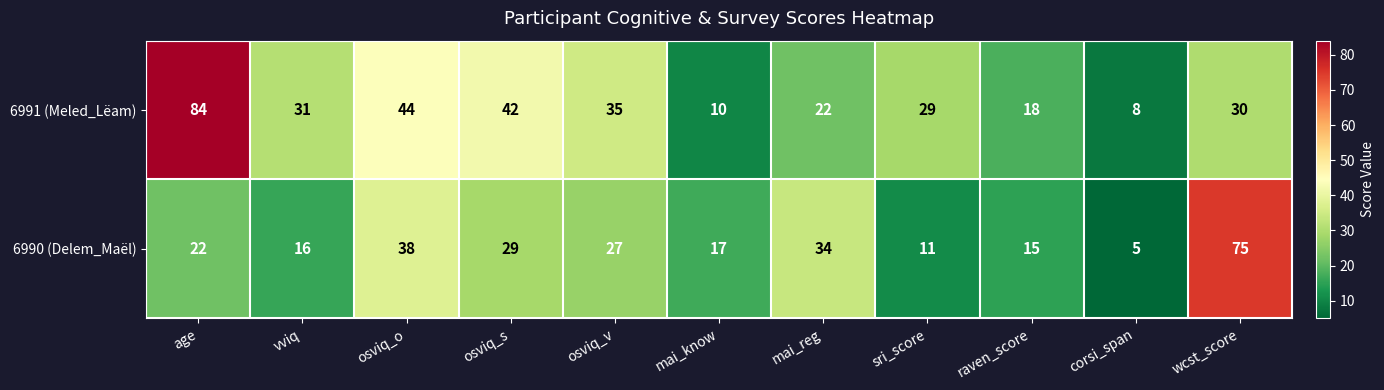

Which series changed the most between corsi_span and wcst_score?

6990 (Delem_Maël)